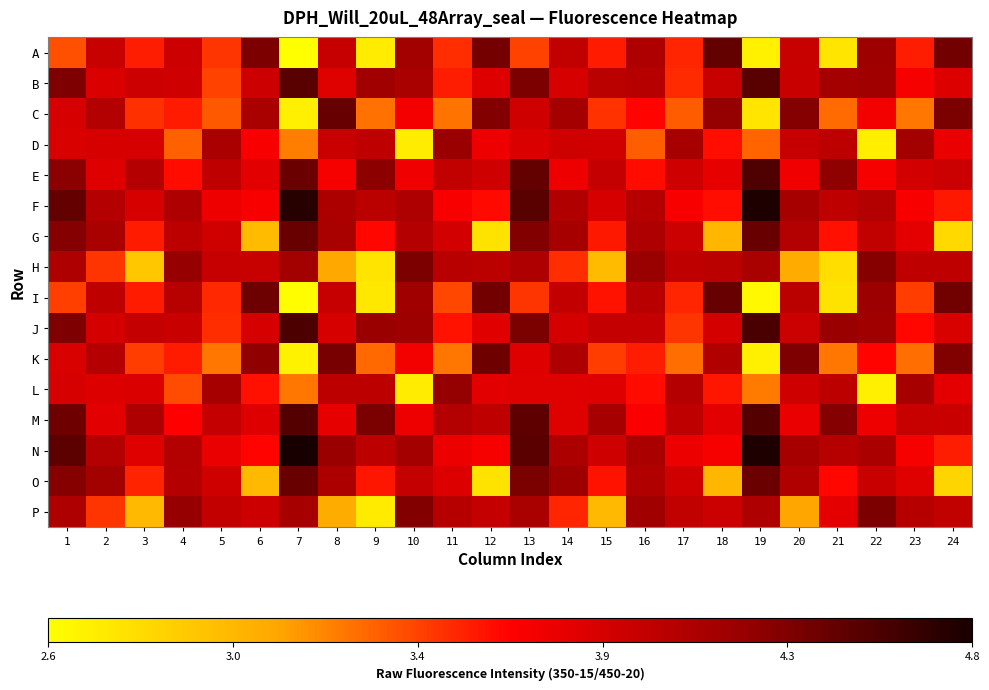

What is the difference between the highest and lowest values at 5?

0.9